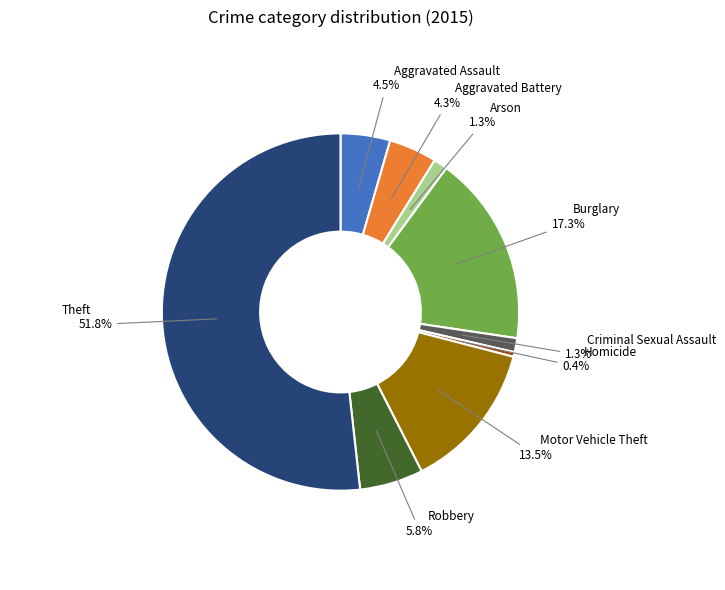

Is there a majority slice in this chart?

Yes